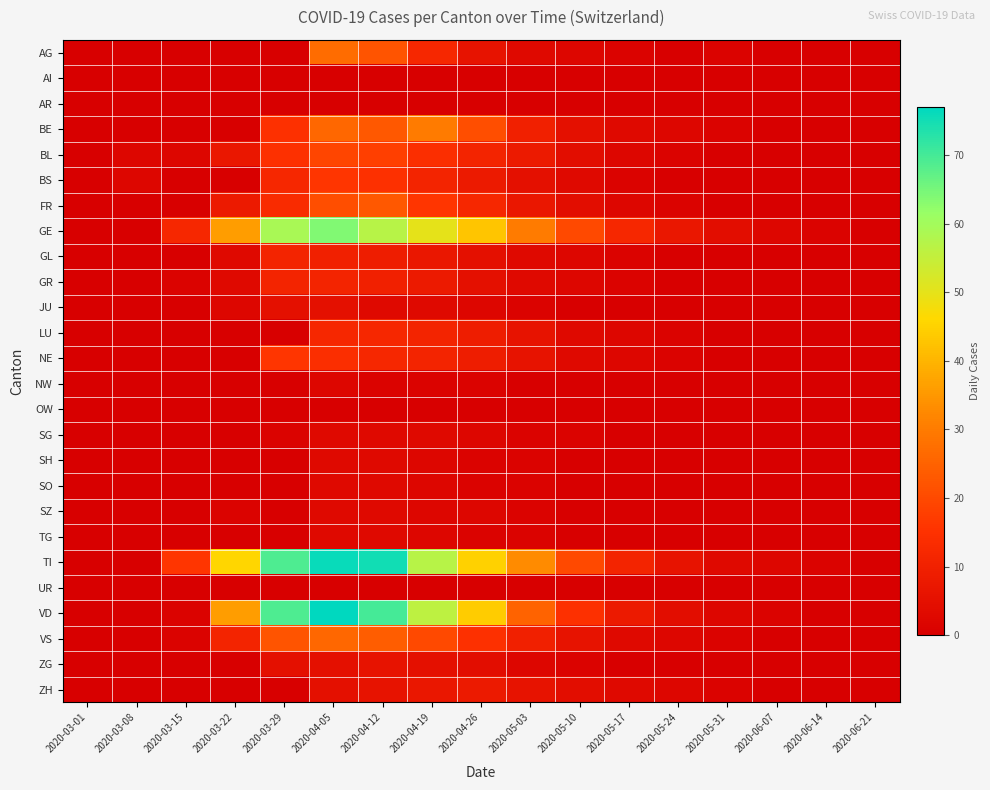

Which category has the highest value across all series?

2020-04-05